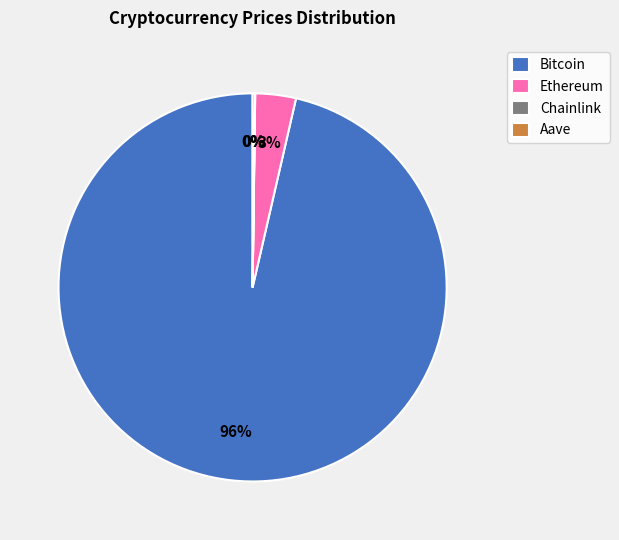

True or false: Bitcoin accounts for 82% of the total.

False